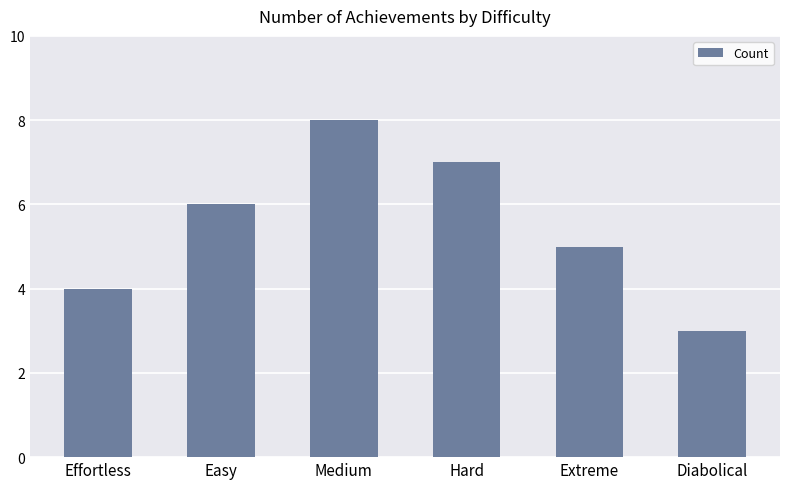

What is the change in value from Effortless to Diabolical?

-1